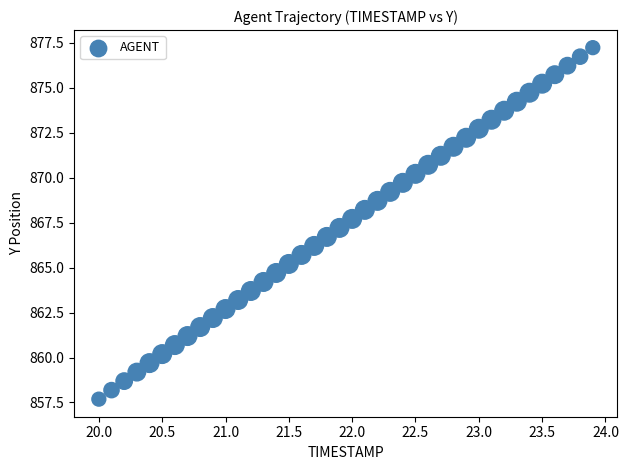

What is the range of Y values (max minus min)?

19.5